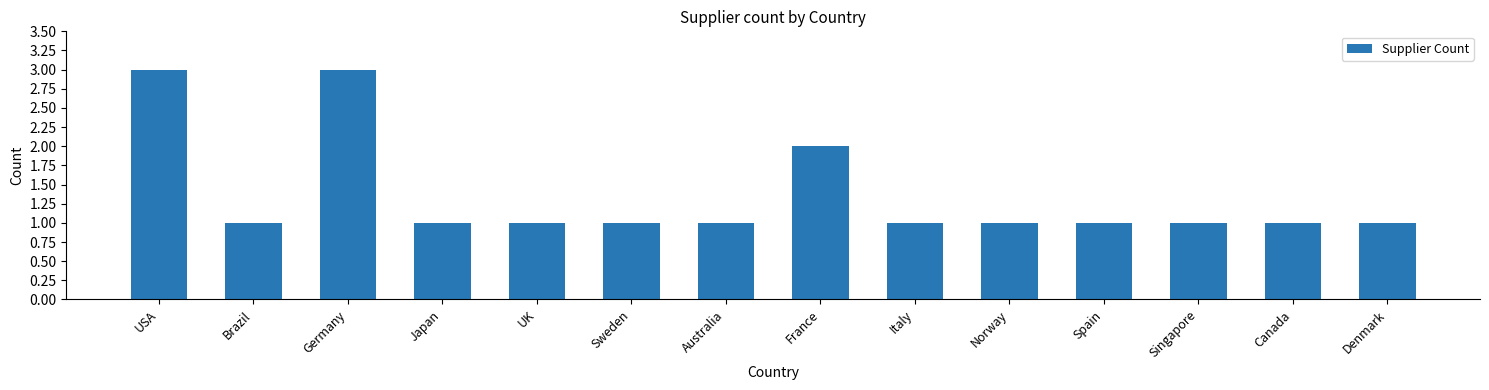

What is the label of the 6th bar from the left?

Sweden